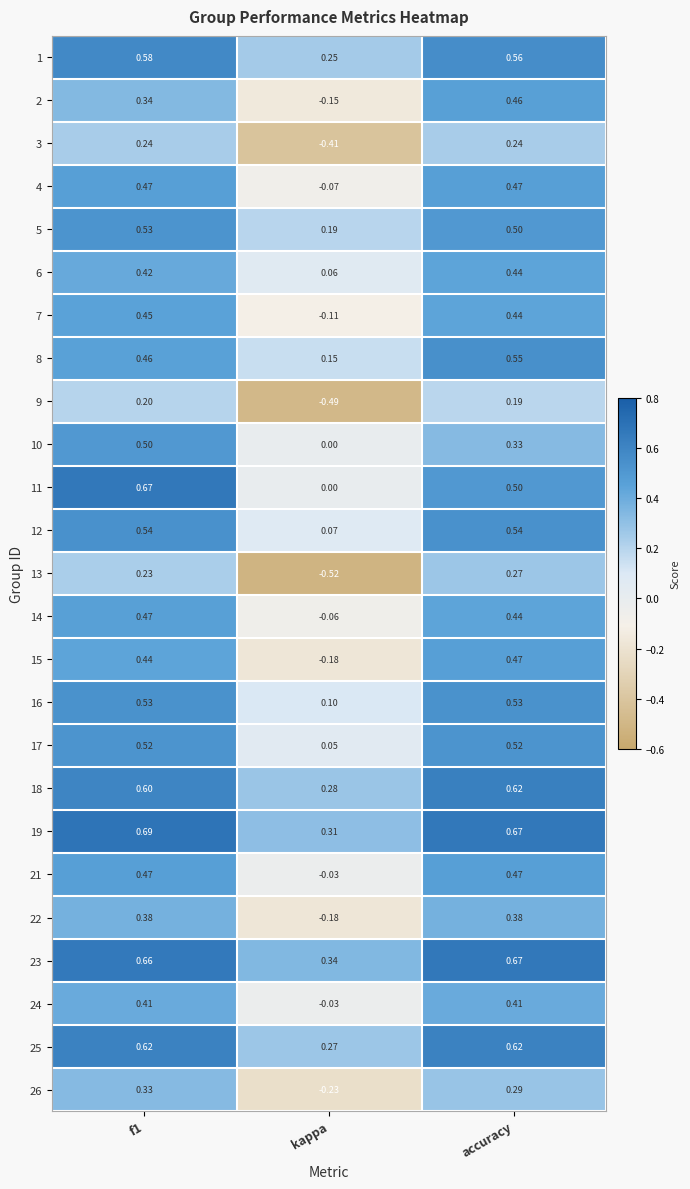

At which category does the chart reach its minimum across all series?

kappa